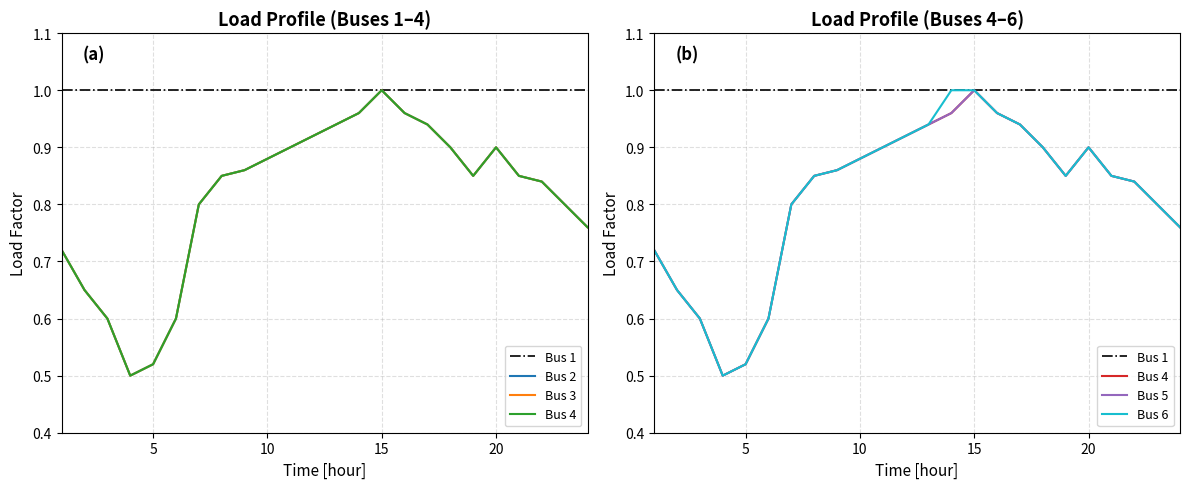

What is the difference between the maximum and minimum values in the Bus 2 series?

0.5